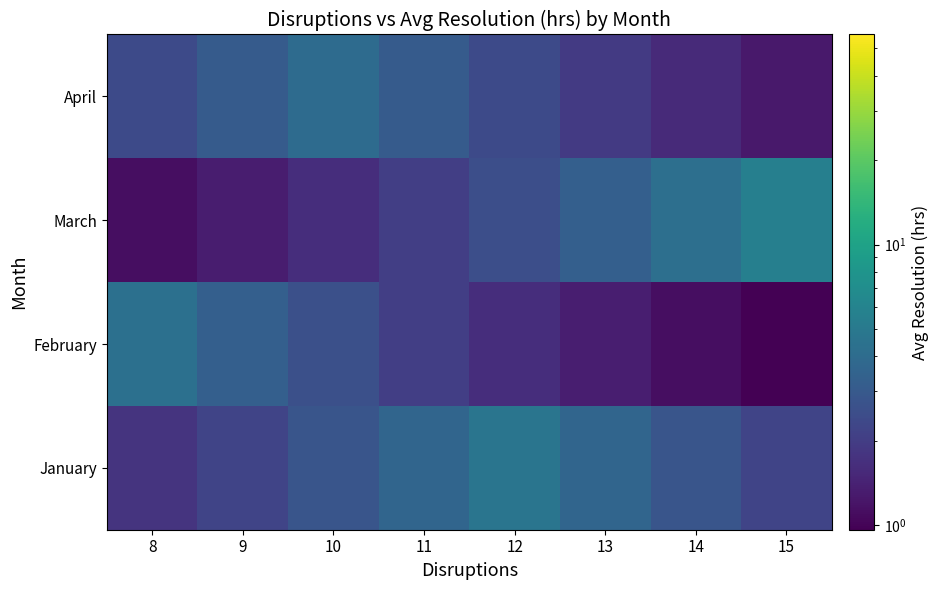

Reading left to right, list all the values displayed in this chart.

January: 8=1.8	9=2.2	10=2.8	11=3.6	12=4.7	13=3.6	14=2.8	15=2.2
February: 8=4.3	9=3.3	10=2.6	11=2.0	12=1.6	13=1.3	14=1.1	15=1.0
March: 8=1.1	9=1.3	10=1.6	11=2.0	12=2.6	13=3.3	14=4.3	15=5.6
April: 8=2.4	9=3.1	10=4.0	11=3.1	12=2.4	13=1.9	14=1.6	15=1.3